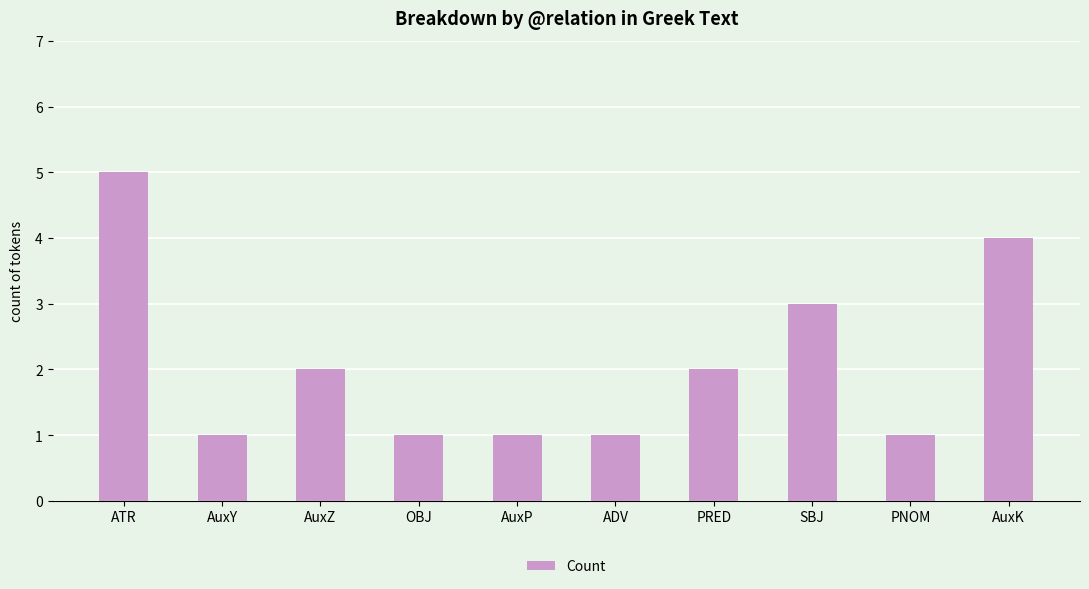

What is the average value?

2